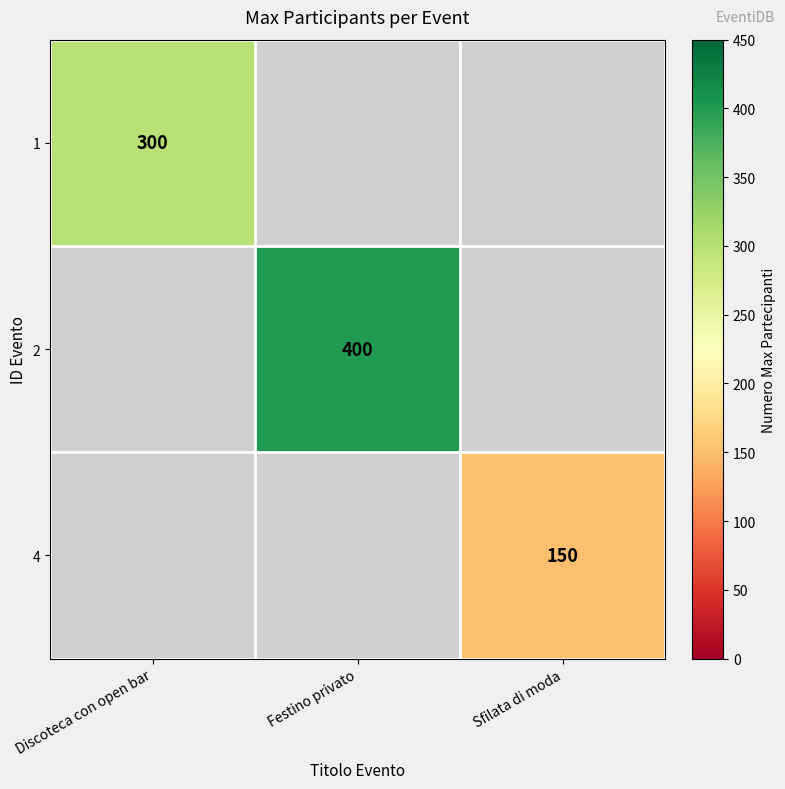

Is it true that 1 equals 300 at Discoteca con open bar?

True